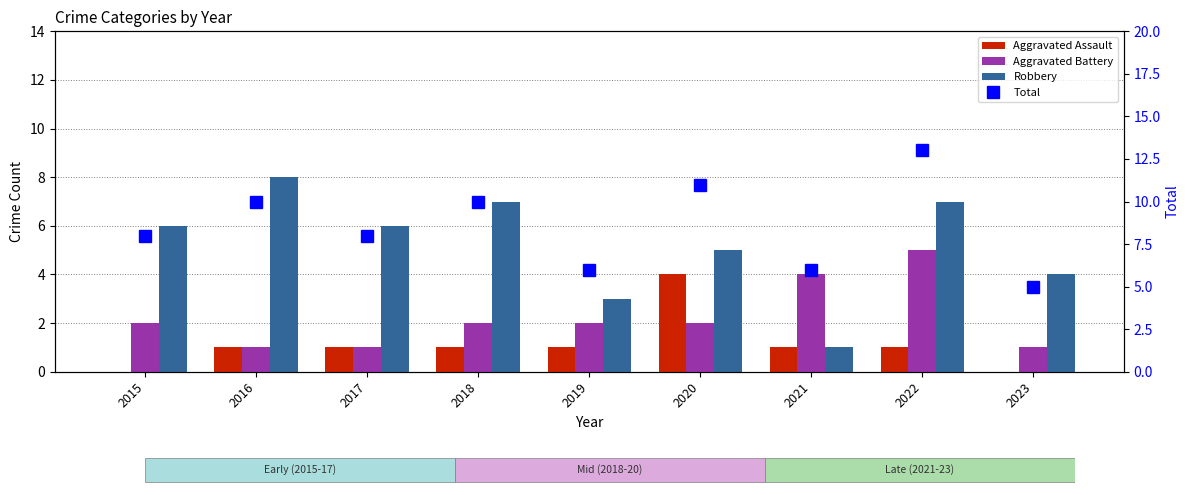

At which label does Robbery reach its peak?

2016